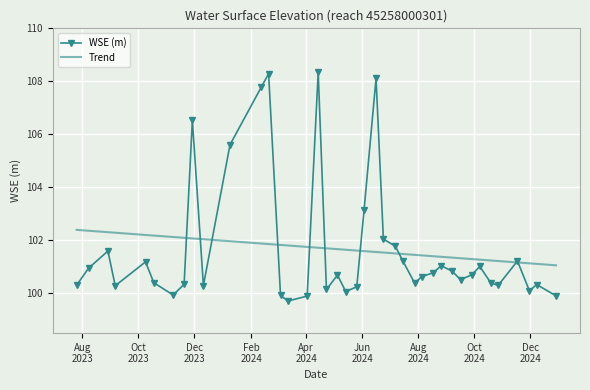

List the series in order of their peak value, lowest first.

Trend, WSE (m)